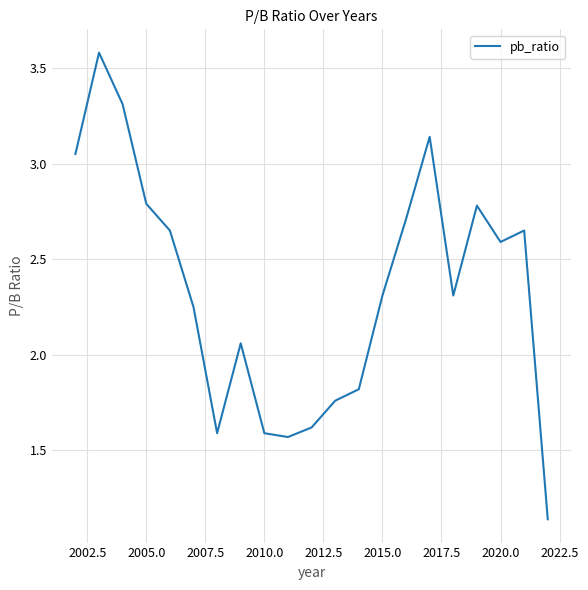

What is the greatest value displayed?

3.6